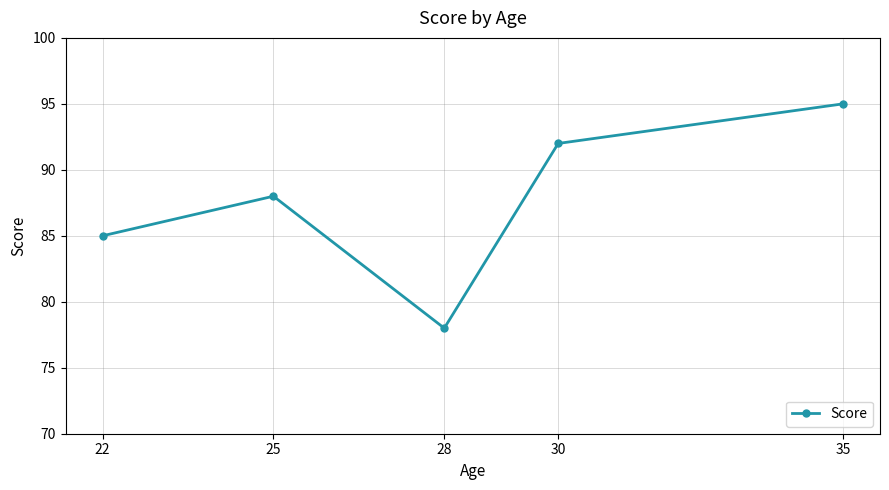

What is the average value?

88